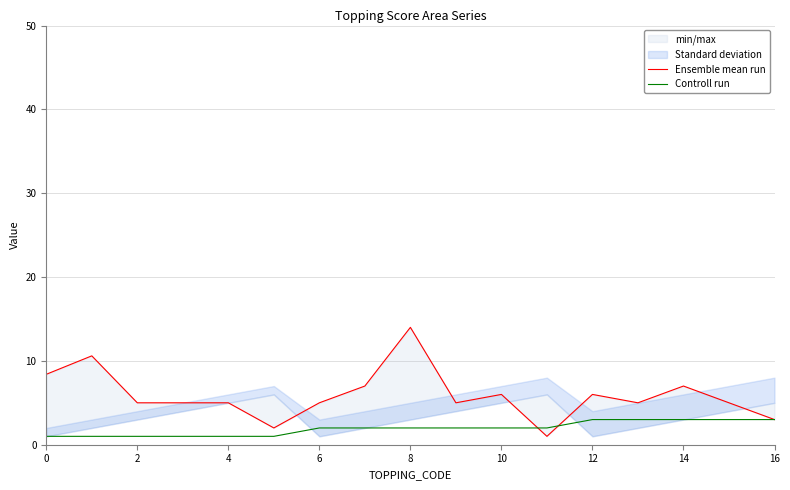

Which series has the widest spread of values?

Ensemble mean run